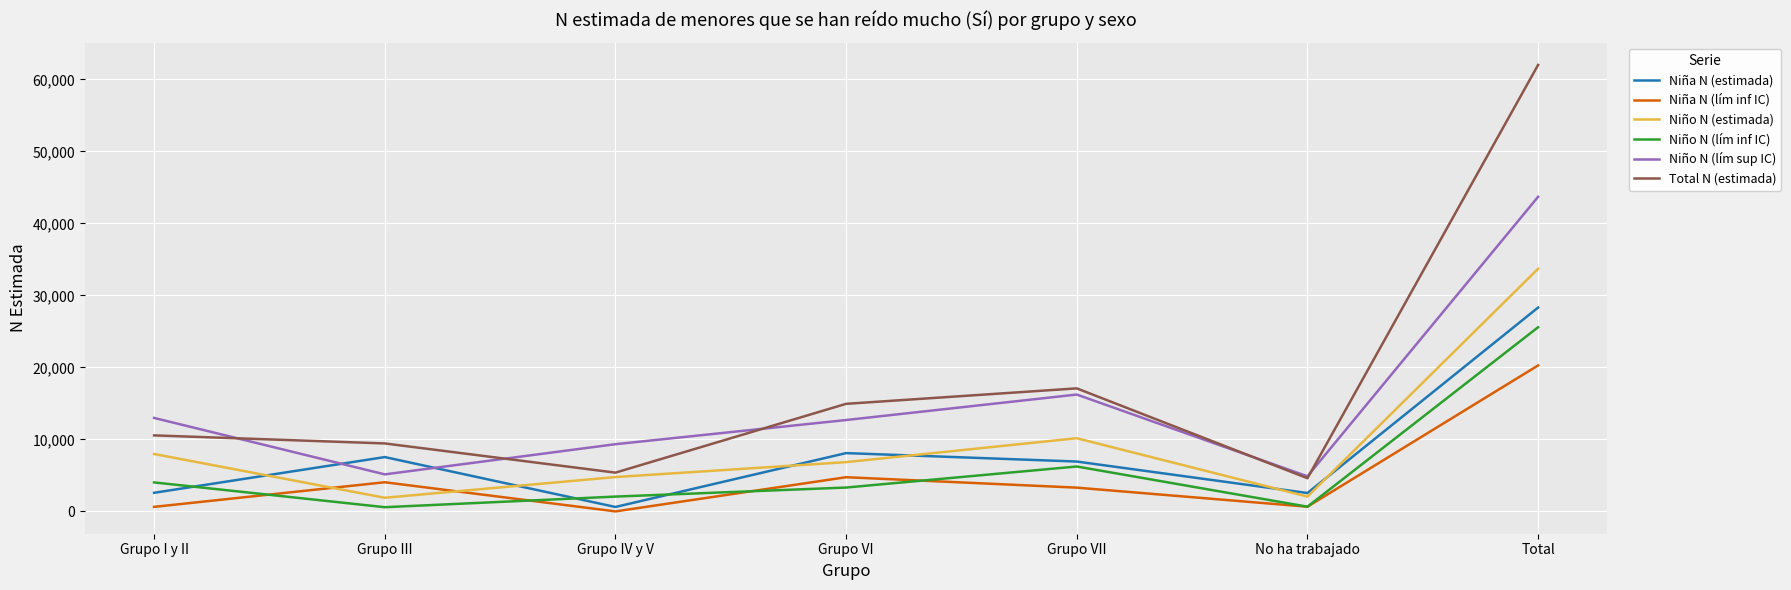

At which category does Niña N (estimada) reach its first local valley?

Grupo IV y V